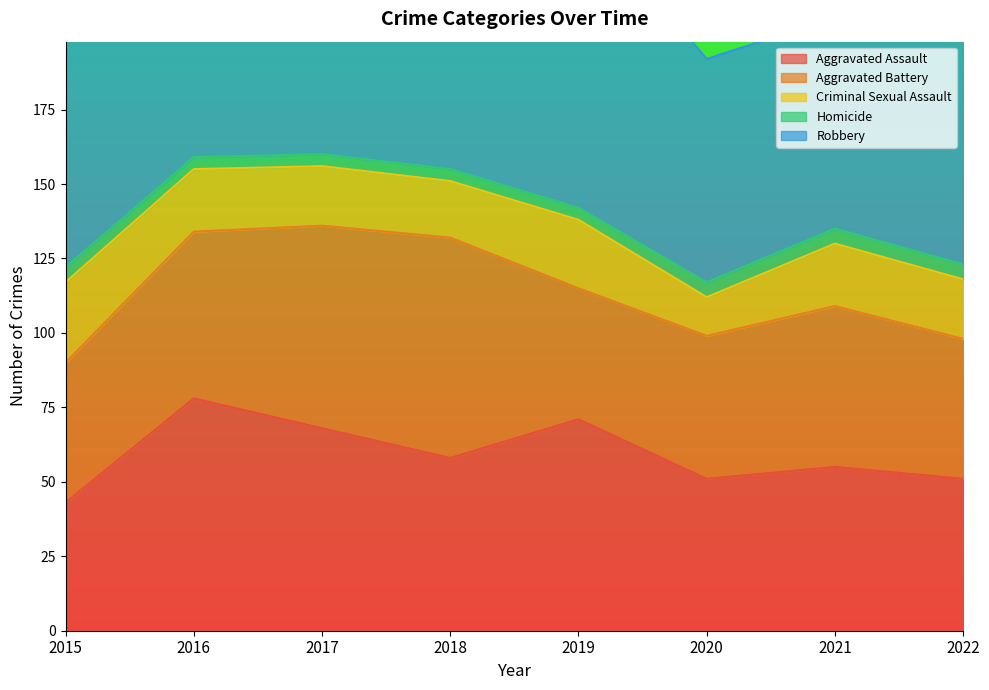

Between 2017 and 2021, which series saw the biggest shift?

Robbery